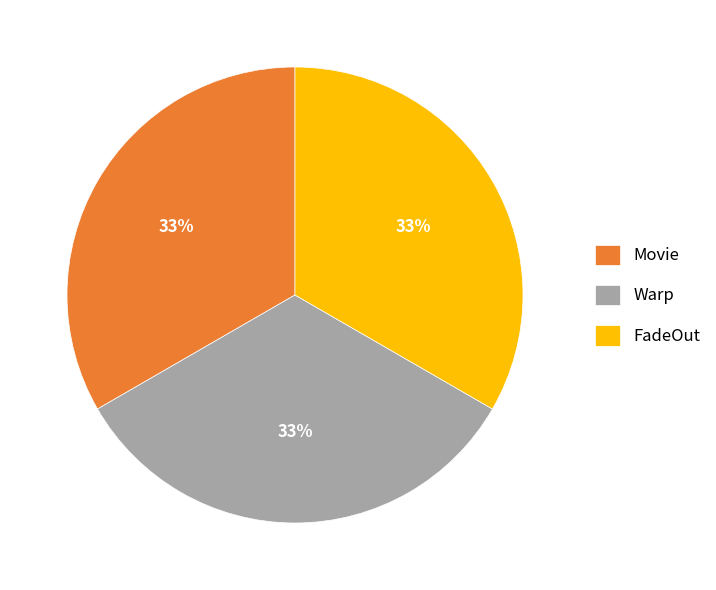

Is there any slice that represents more than half of the pie?

No